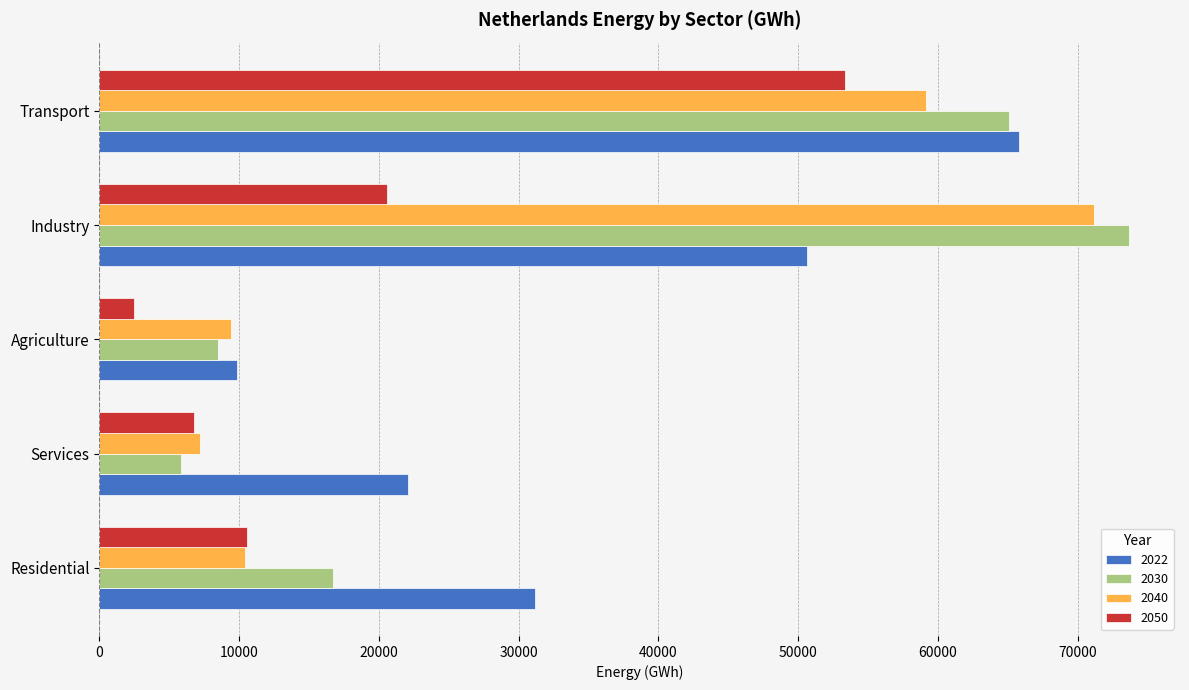

What is the difference between the highest and lowest values at Transport?

12487.9